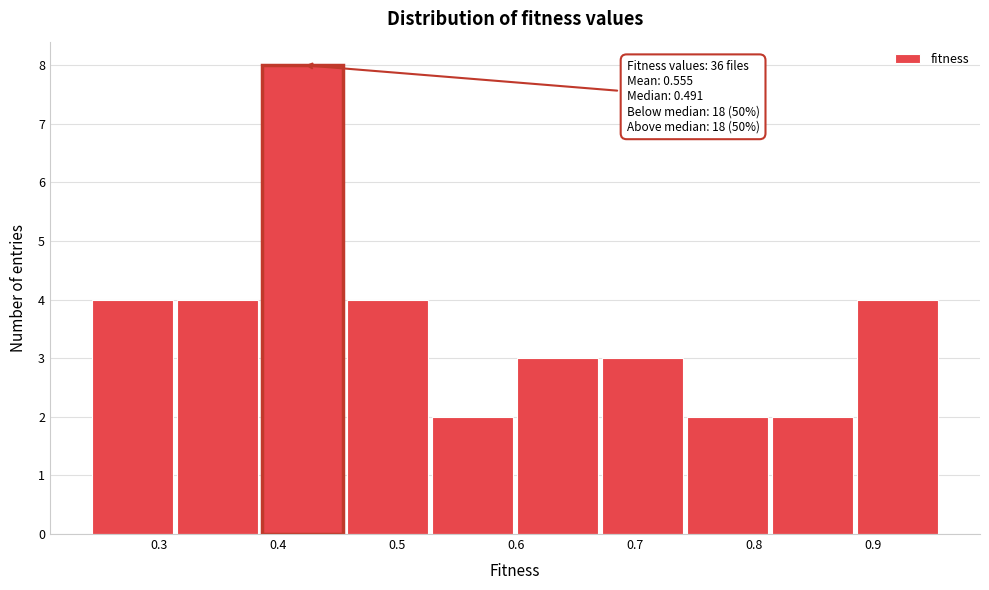

Over which range of the x-axis is the bar tallest?

0.39 to 0.46